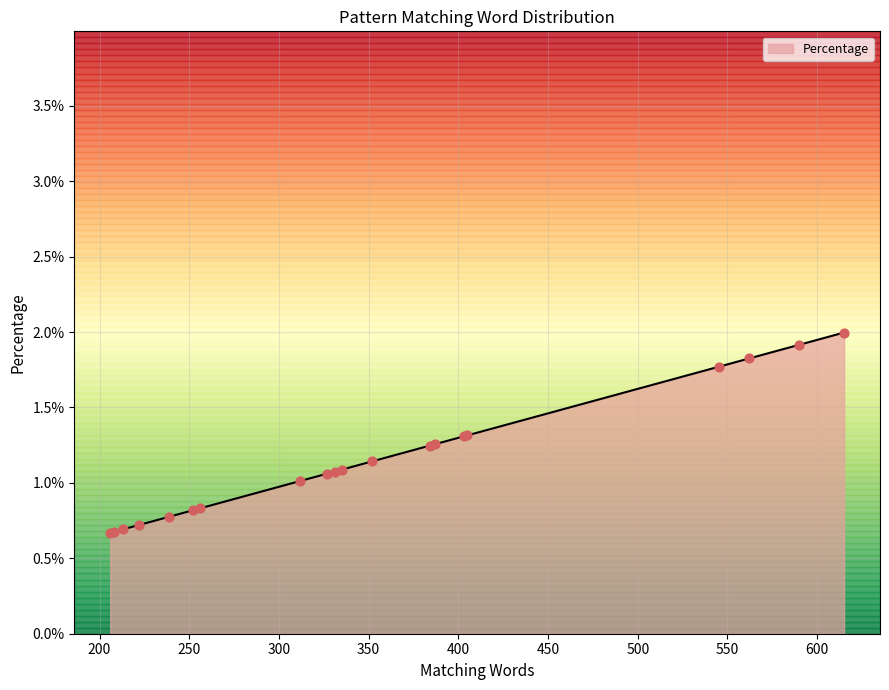

Which has a higher value, 213 or 590?

590